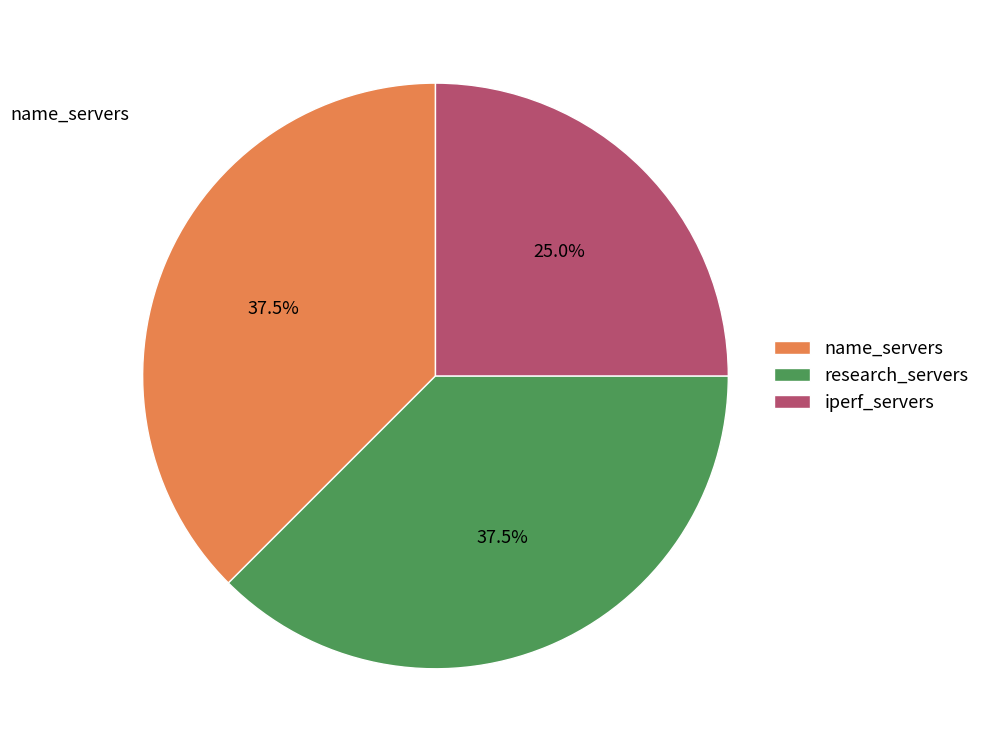

True or false: name_servers accounts for 51% of the total.

False